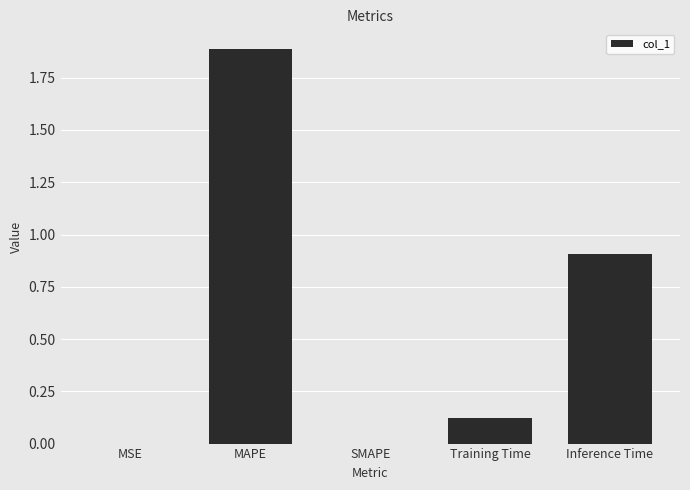

What is the change in value from MAPE to SMAPE?

-1.9